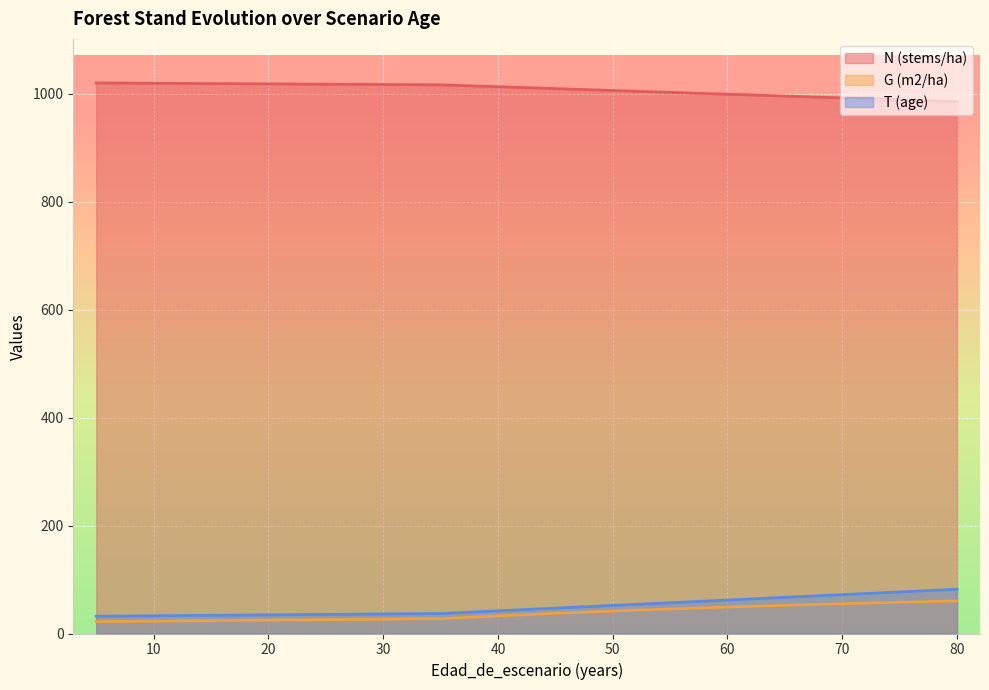

How many values in the N (stems/ha) series exceed 1013?

8